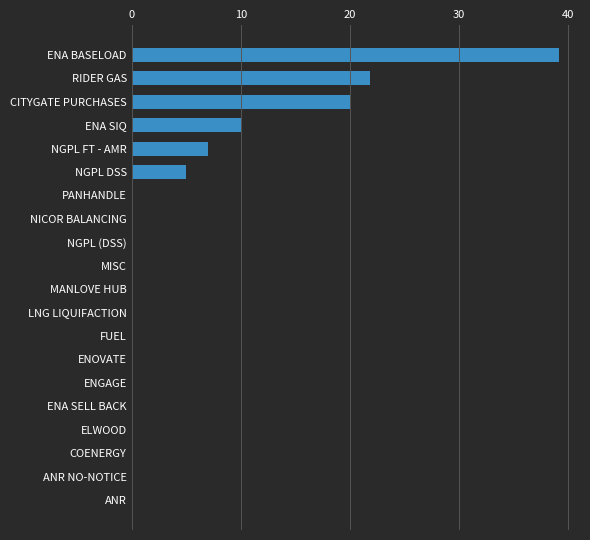

Does the chart contain stacked bars?

No